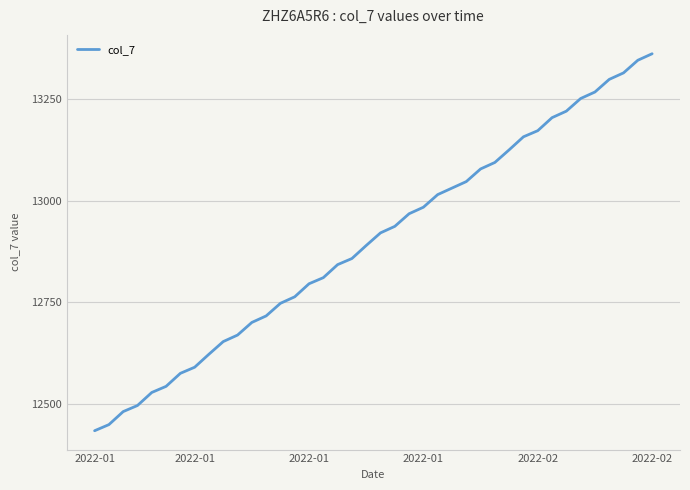

Reading left to right, extract all data points from this chart.

12435	12450	12482	12497	12529	12544	12576	12591	12623	12654	12670	12701	12717	12748	12764	12796	12811	12843	12858	12890	12921	12937	12968	12984	13015	13031	13047	13078	13094	13125	13157	13172	13204	13220	13251	13267	13298	13314	13345	13361